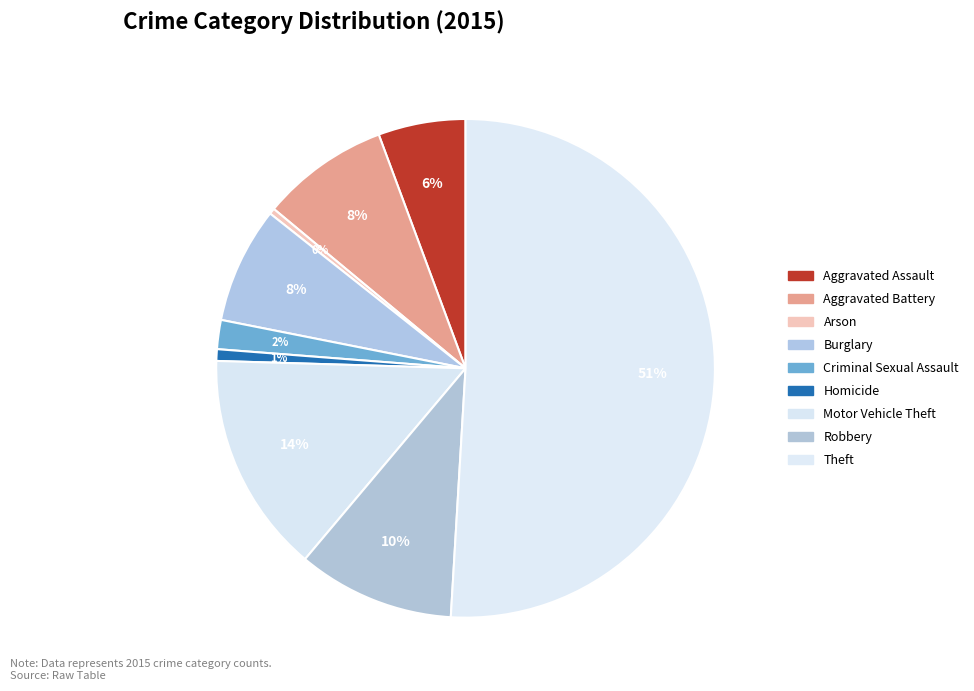

The Burglary slice represents 1% of the pie. True or false?

False